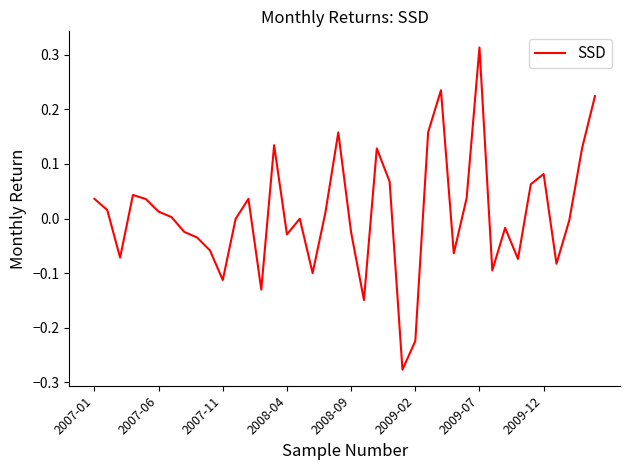

What is the difference between the maximum and minimum values?

0.6